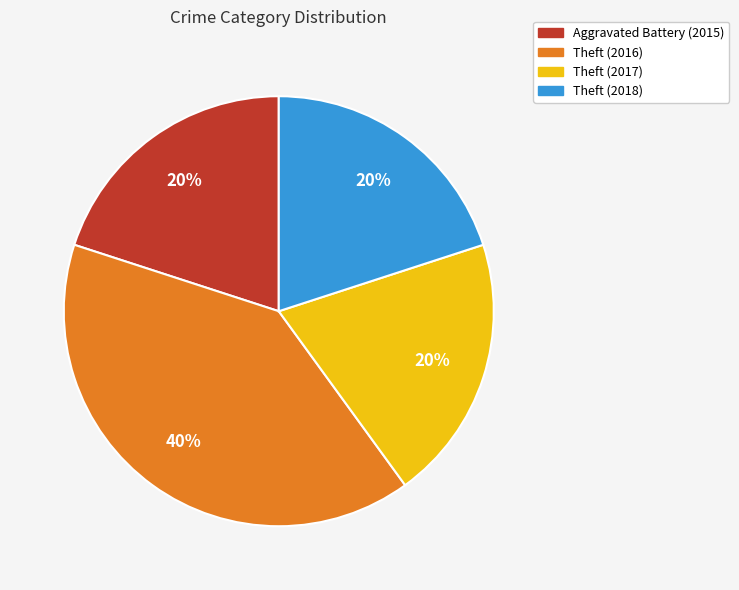

Which category has the biggest portion of the pie?

Theft (2016)